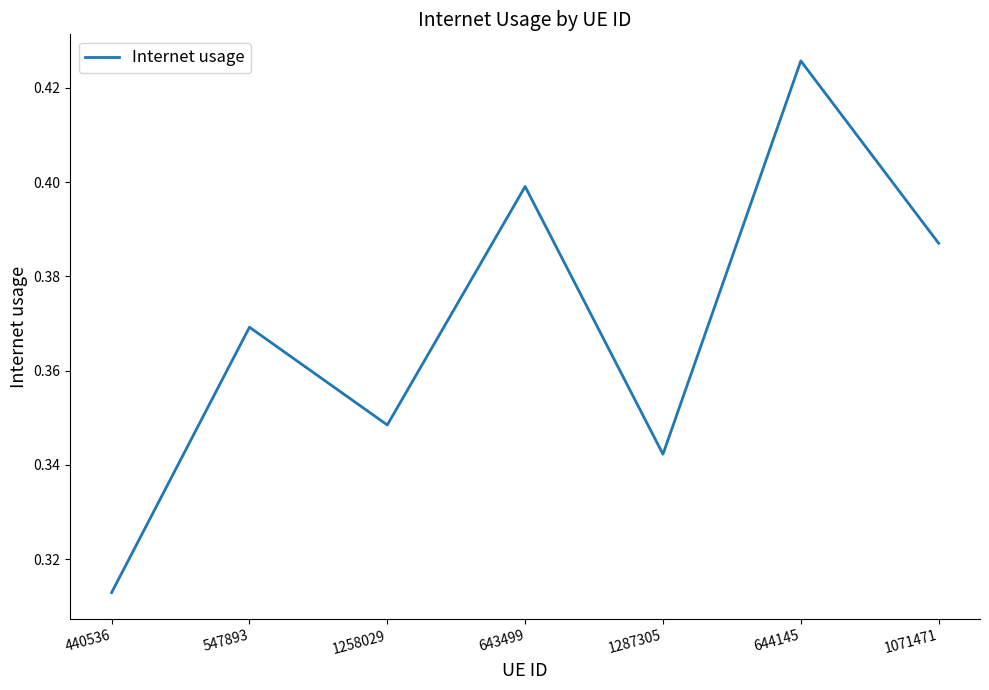

Rank the categories by value from highest to lowest.

644145, 643499, 1071471, 547893, 1258029, 1287305, 440536